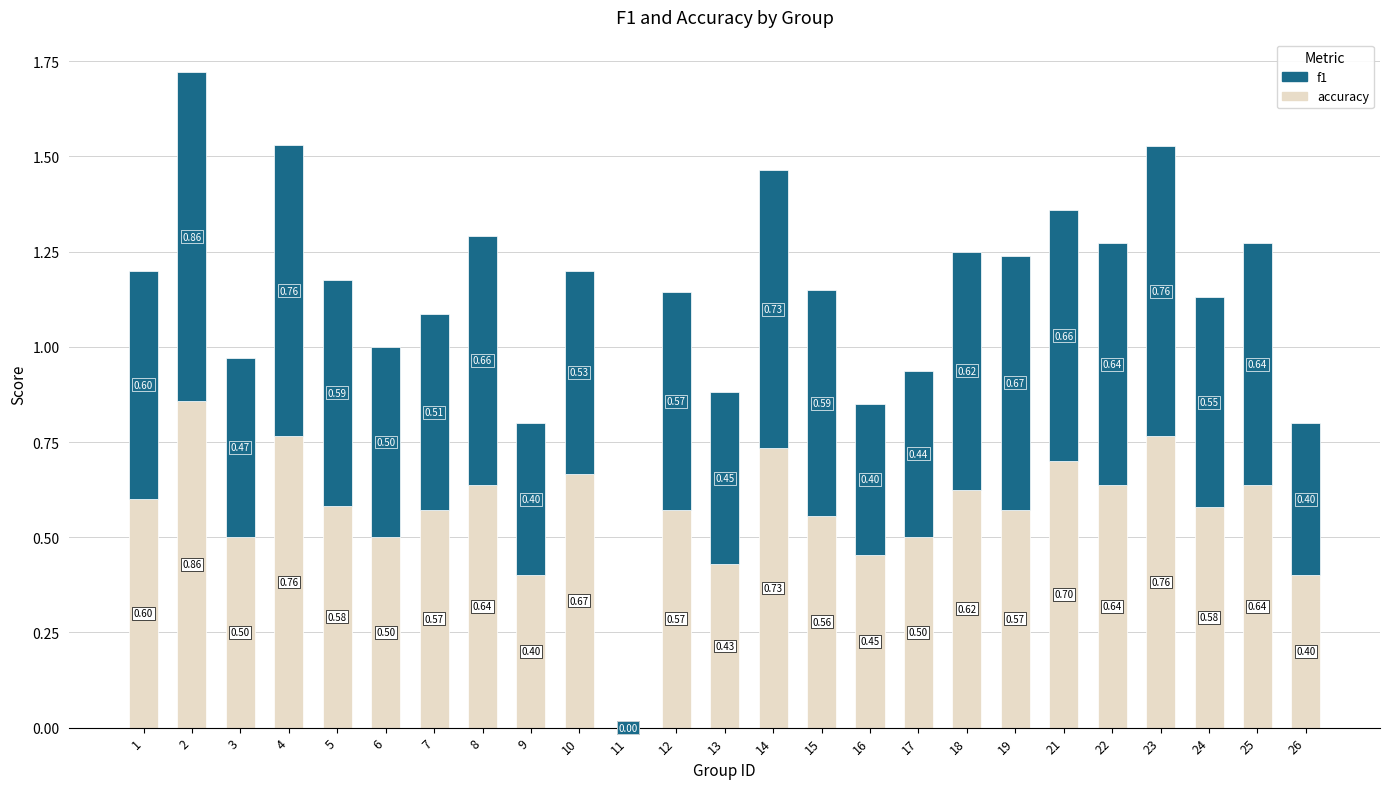

What are all the series names shown in the legend?

f1, accuracy